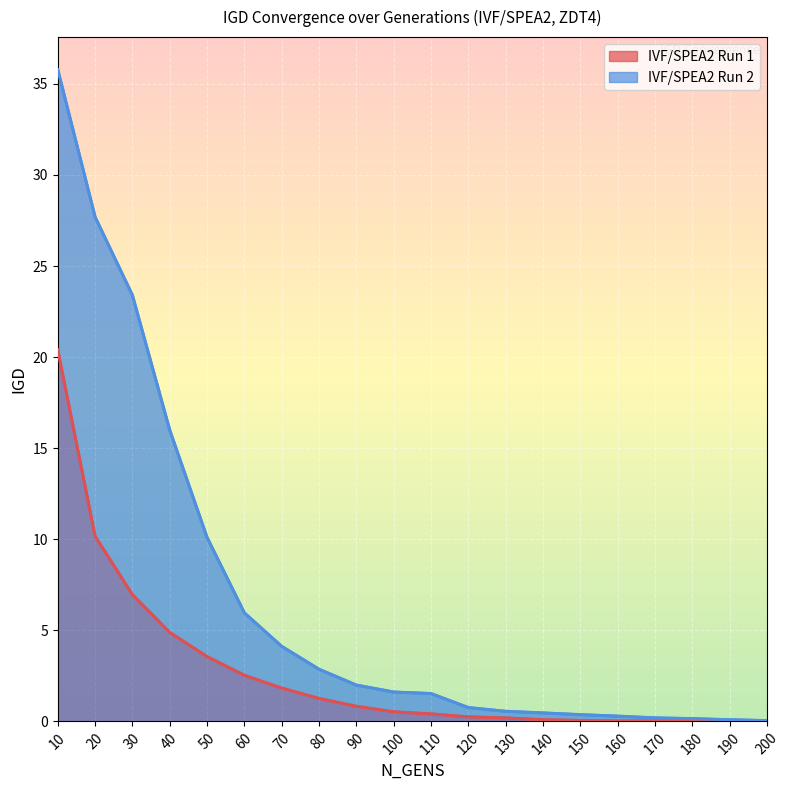

Between 80 and 60, which is larger?

60